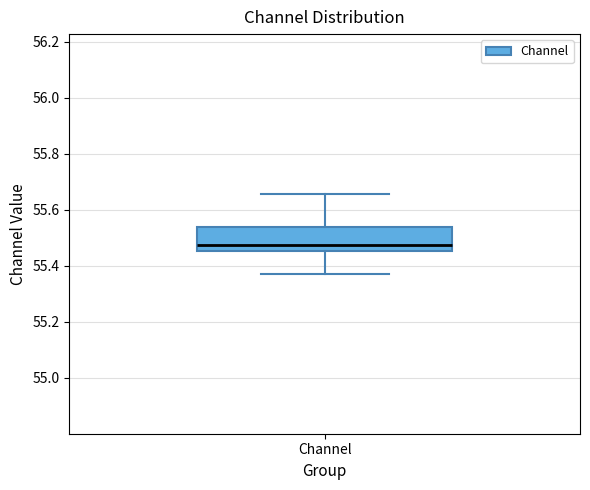

Where does the lower whisker of the box for Channel end on the y-axis? The values are not printed on the chart, so give them approximately, as read against the axis.

55.38